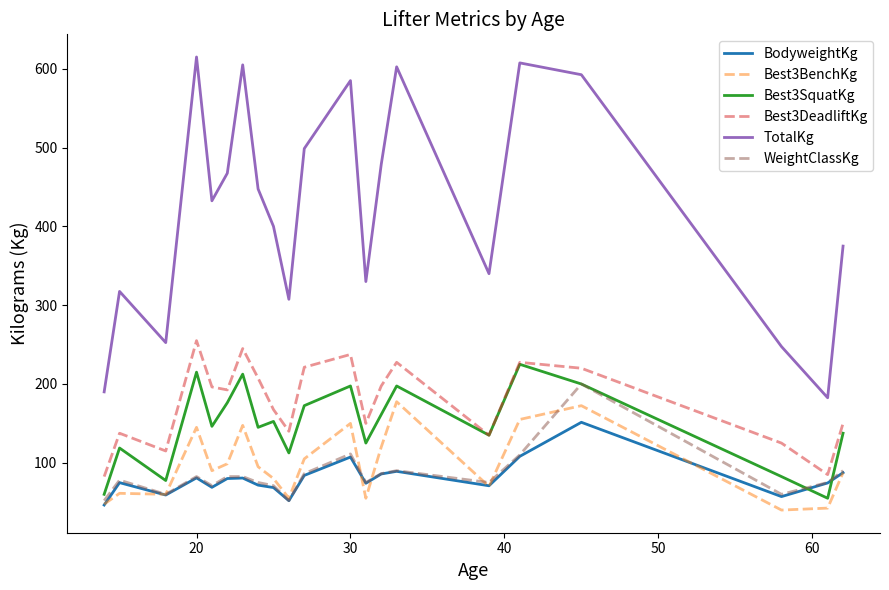

Which series has the widest spread of values?

TotalKg